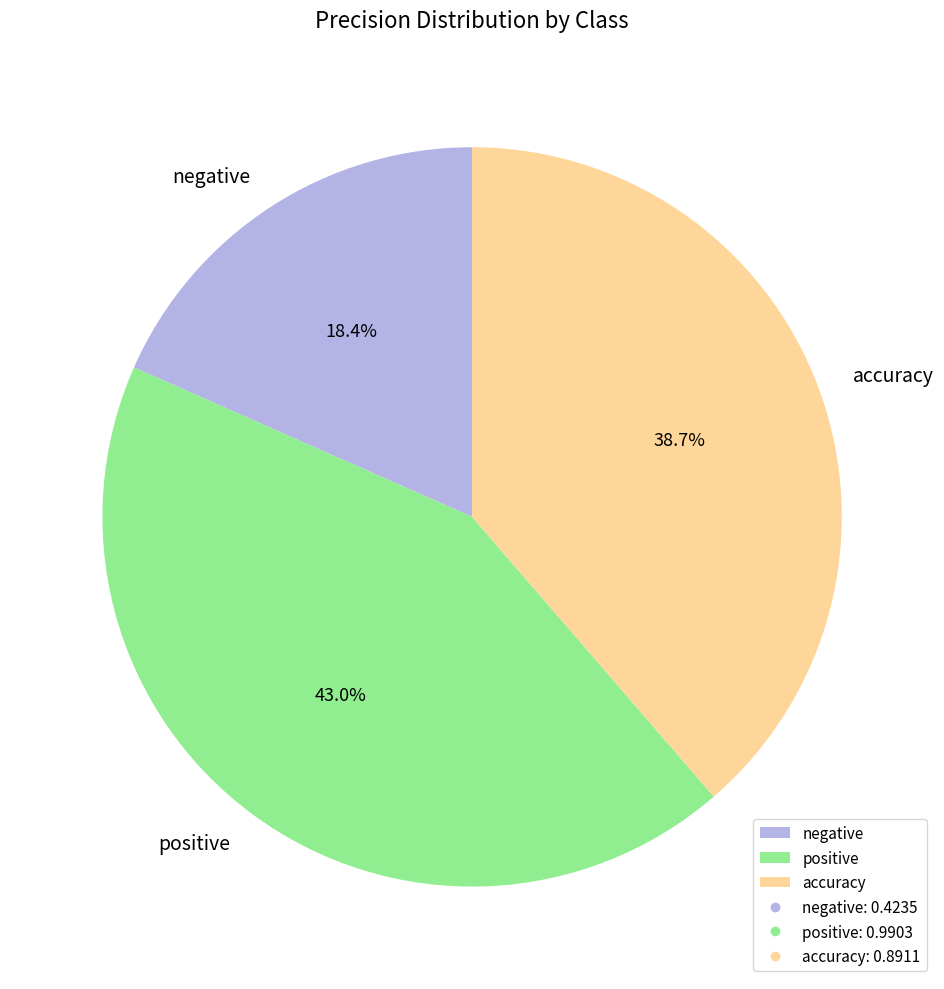

Is there any slice that represents more than half of the pie?

No